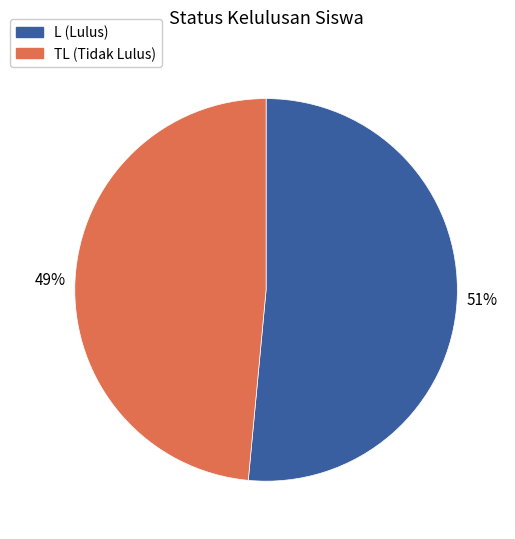

Which slice is the smallest?

TL